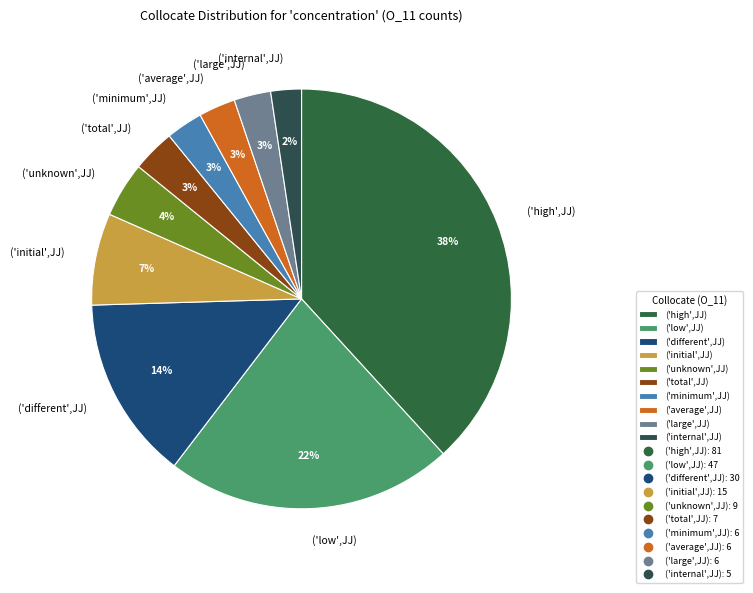

Is it true that ('different',JJ) is 29% of the pie?

False